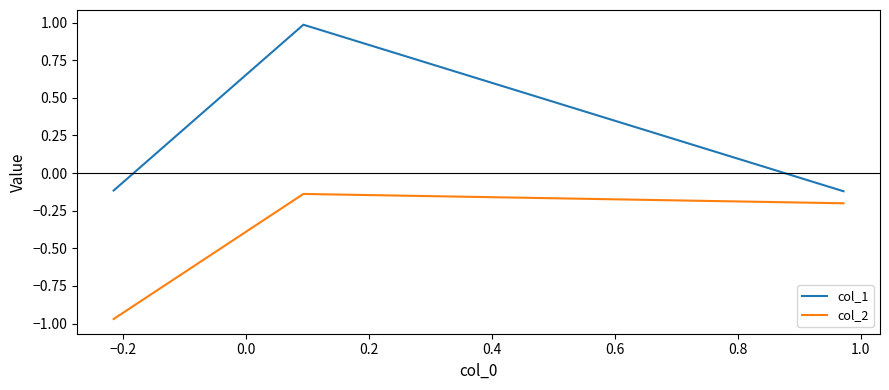

How many lines are shown in the chart?

2